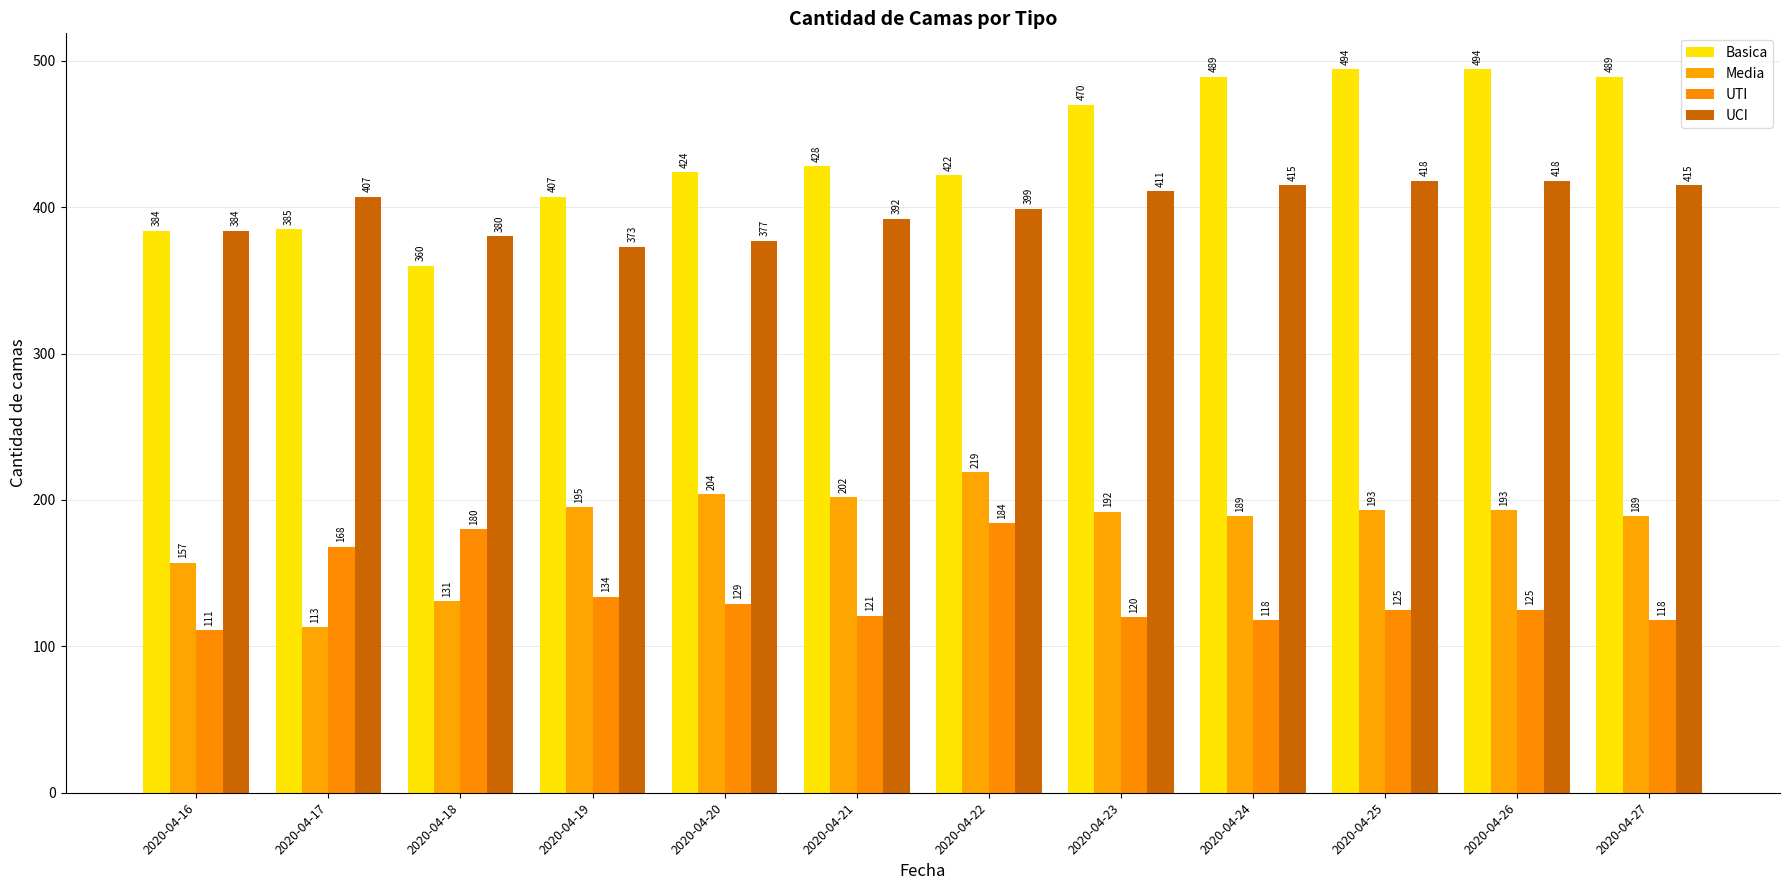

Which series changed the most between 2020-04-21 and 2020-04-26?

Basica